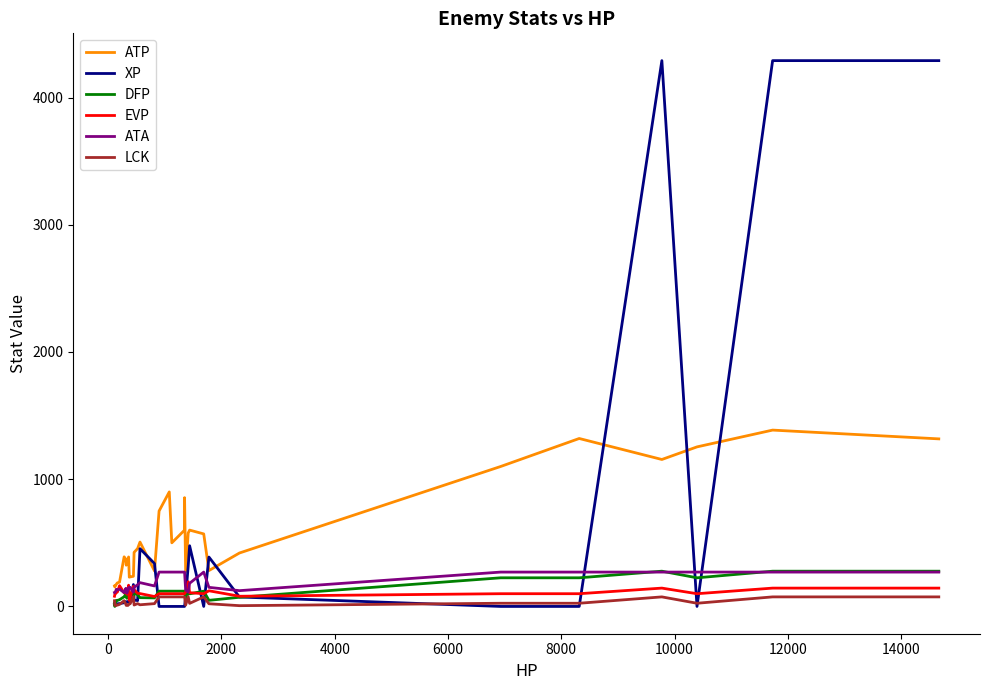

Is the value of ATA at 14 greater than the value of ATP at 34?

No